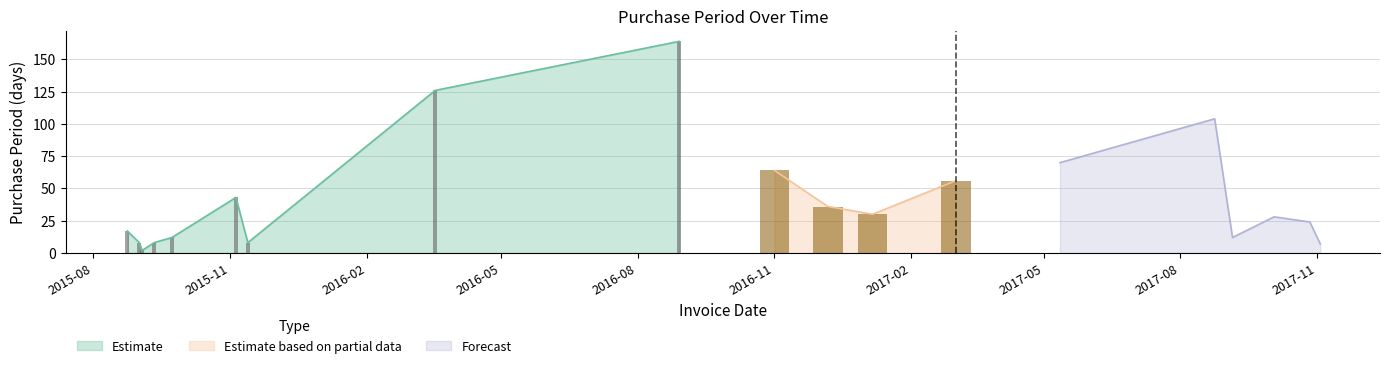

What is the value of the 18th bar from the left?

24